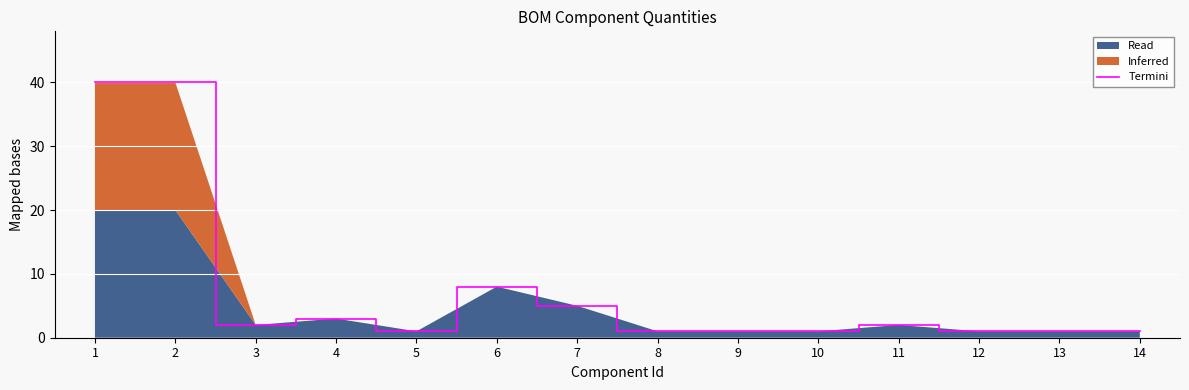

Reading left to right, list all the values displayed in this chart.

40	40	2	3	1	8	5	1	1	1	2	1	1	1